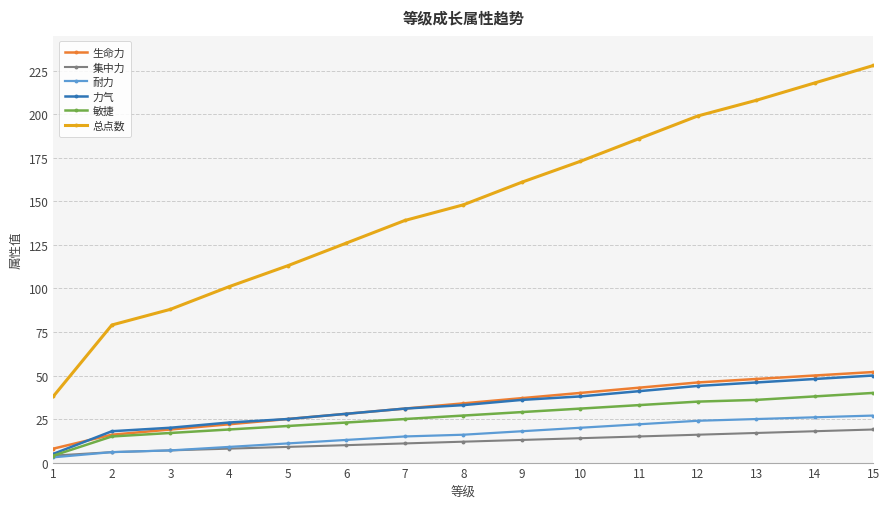

What are all the series names shown in the legend?

生命力, 集中力, 耐力, 力气, 敏捷, 总点数